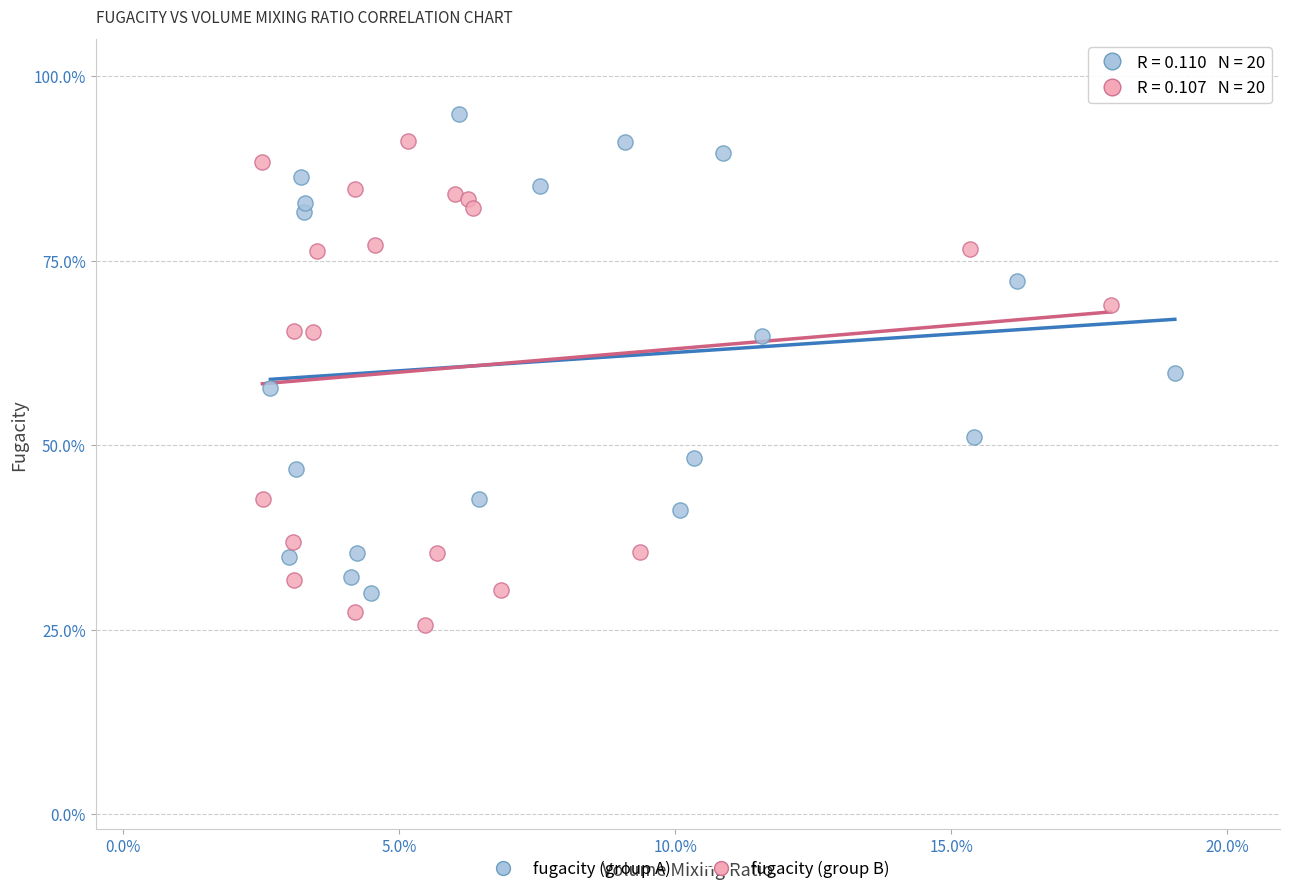

Which series reaches the minimum Y coordinate?

fugacity (group B)